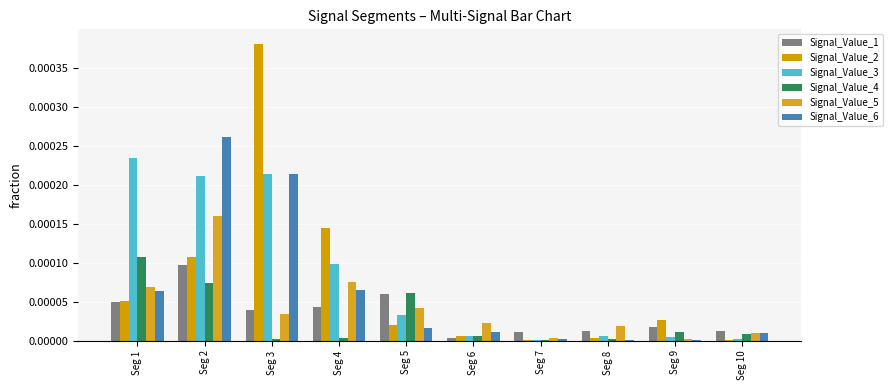

How many groups of bars are there?

10